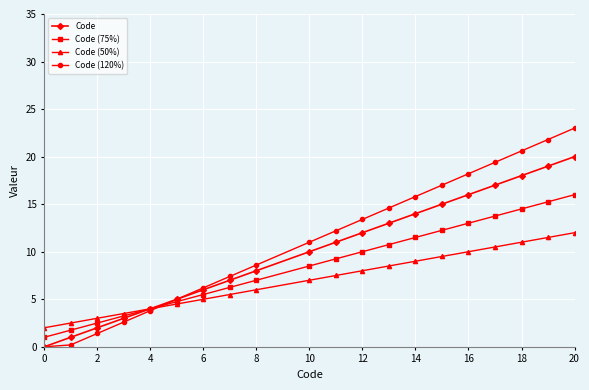

What is the maximum value shown in the chart?

23.0